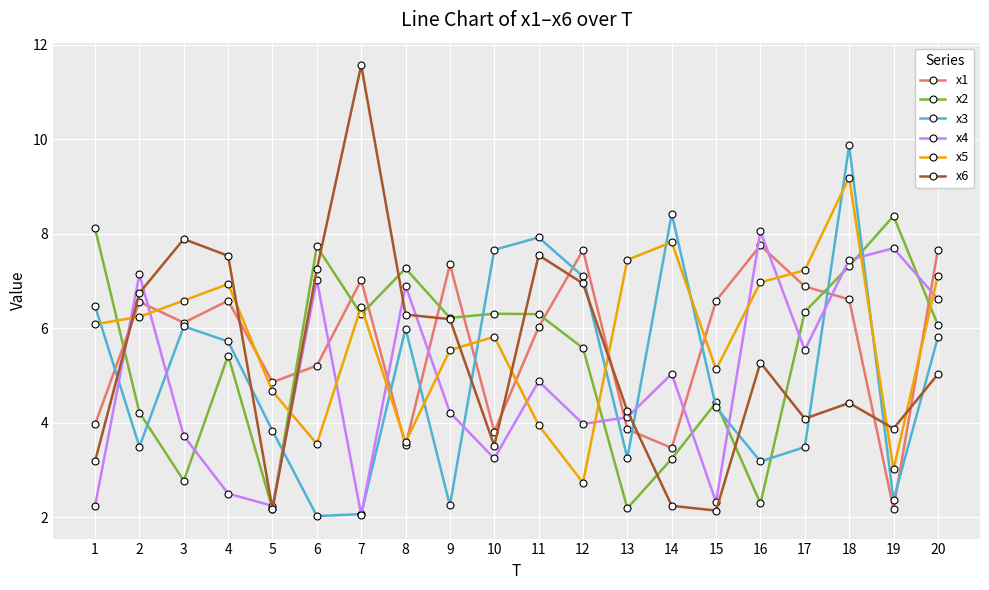

True or false: x1 and x2 intersect in this chart.

True